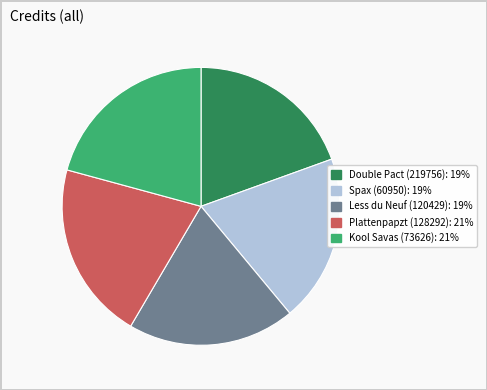

Is there a majority slice in this chart?

No